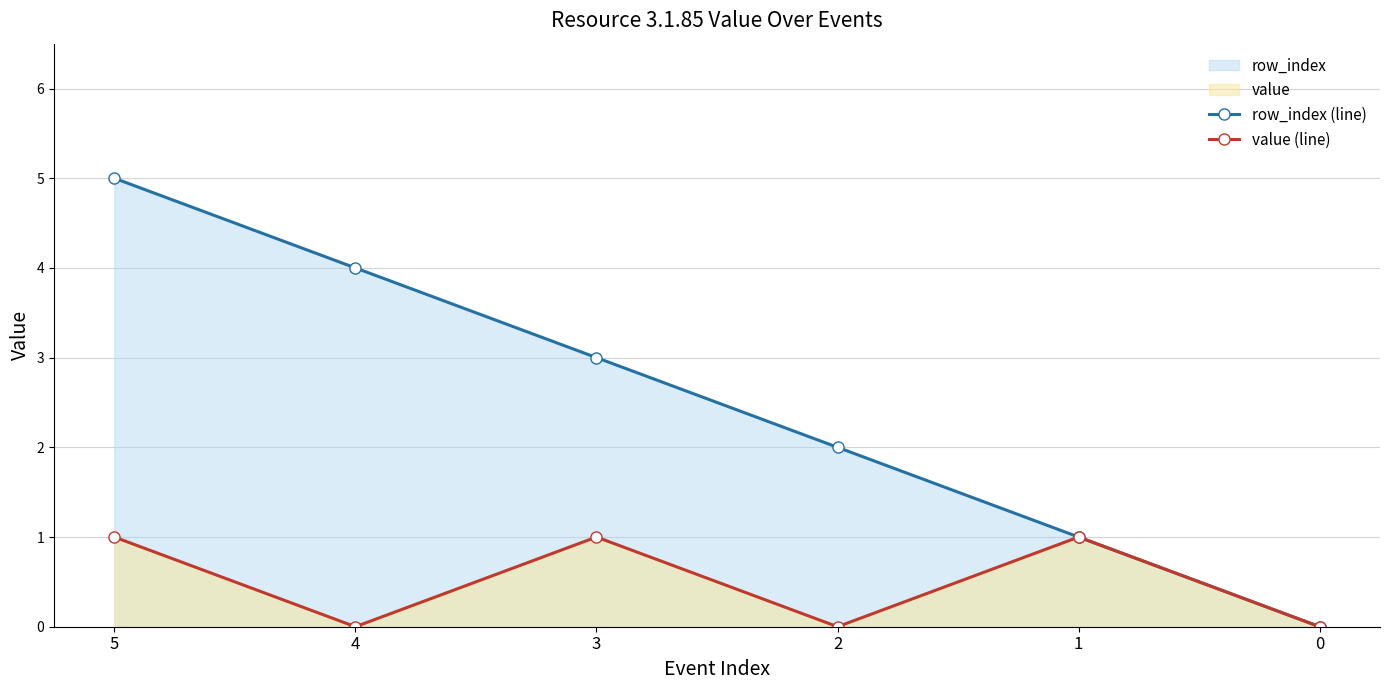

What is the highest value of the row_index (line) series?

5